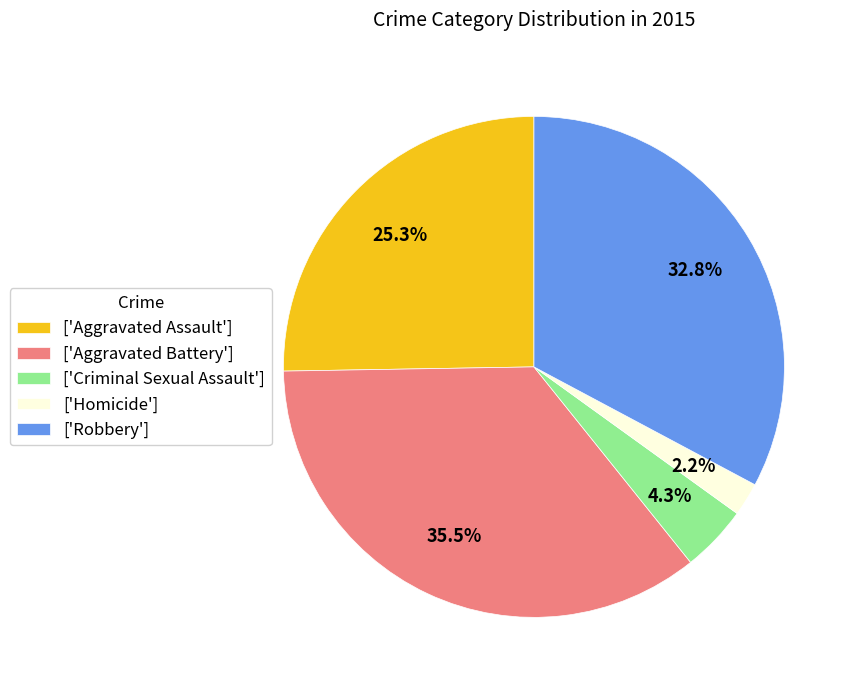

Is there any slice that represents more than half of the pie?

No